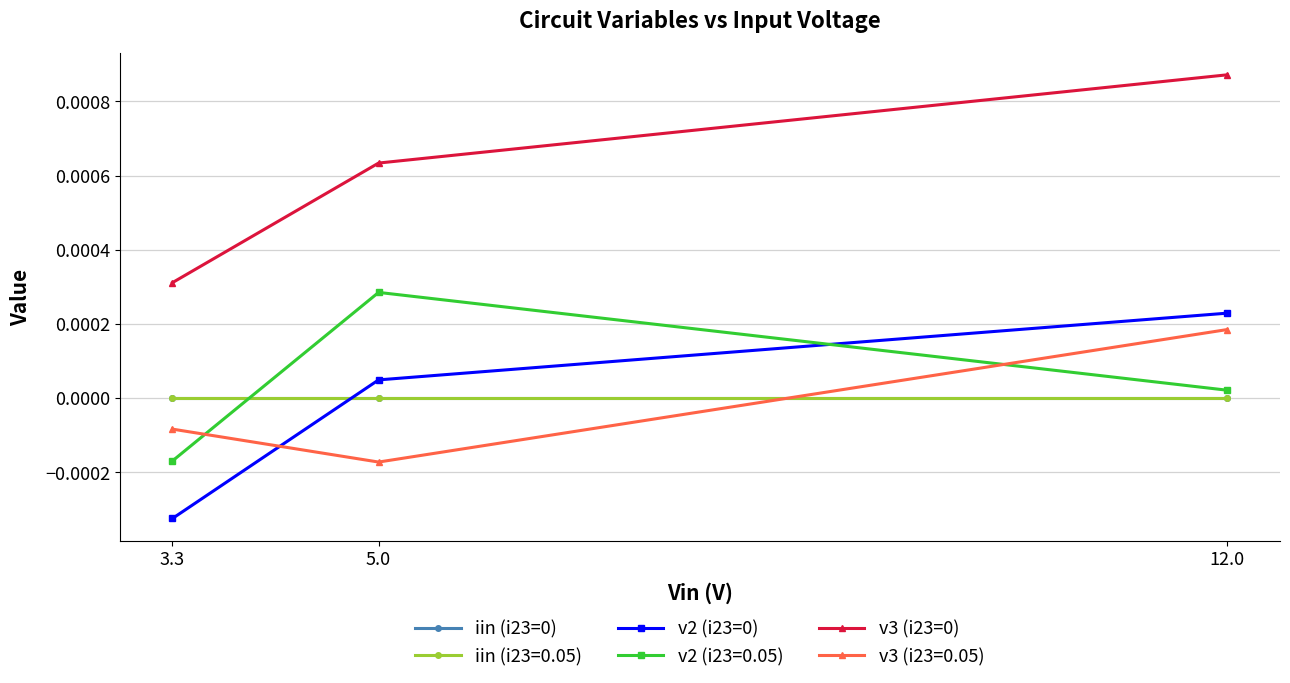

Is it true that iin (i23=0) equals -0.0 at 5.0?

True